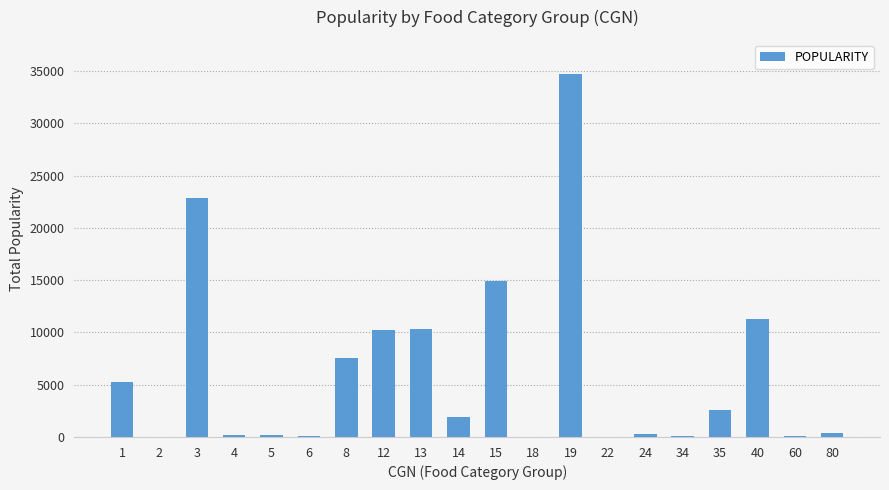

Is it true that the value at 13 is 5886?

False